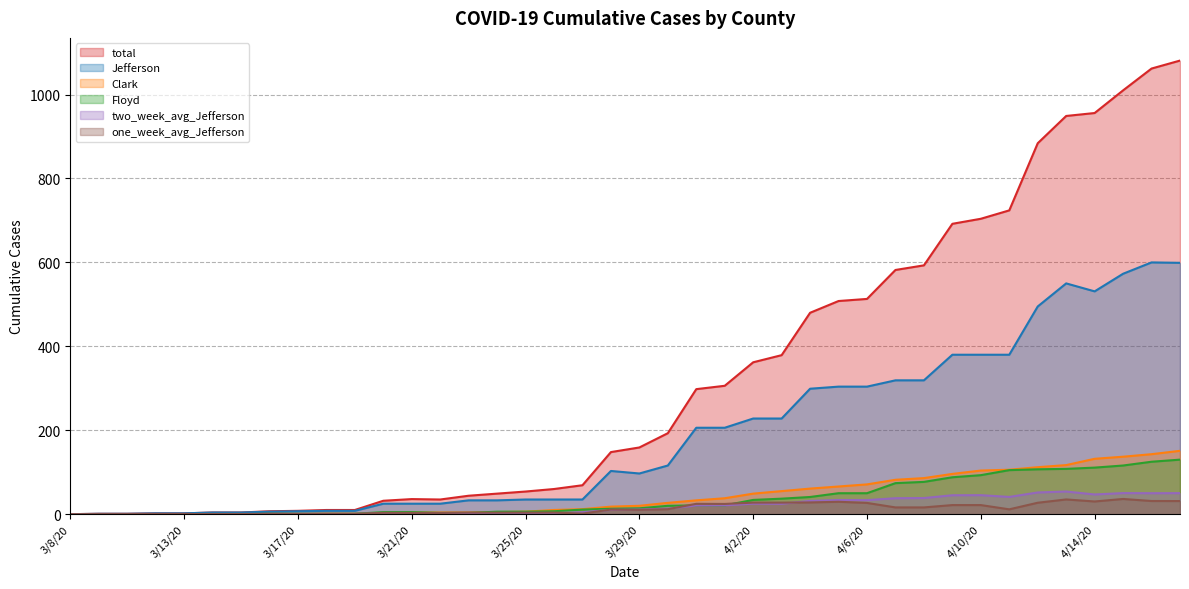

True or false: total and Clark cross at least once.

False